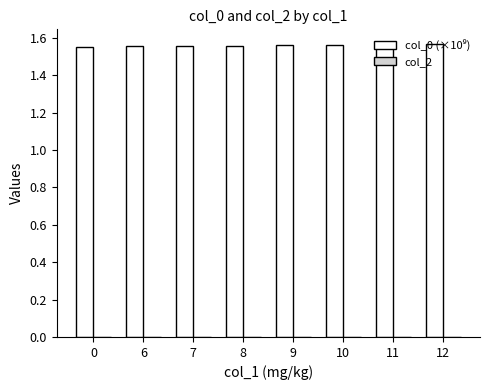

Approximately how many times larger is the value at 12 compared to 10?

1.0